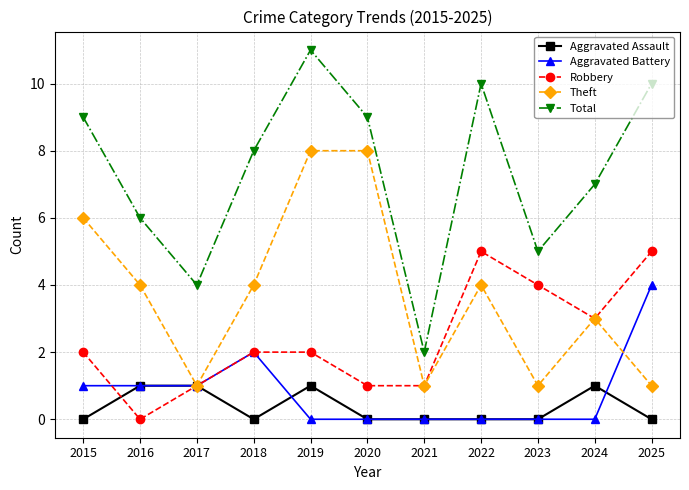

At 2019, list the series in order from largest to smallest.

Total, Theft, Robbery, Aggravated Assault, Aggravated Battery